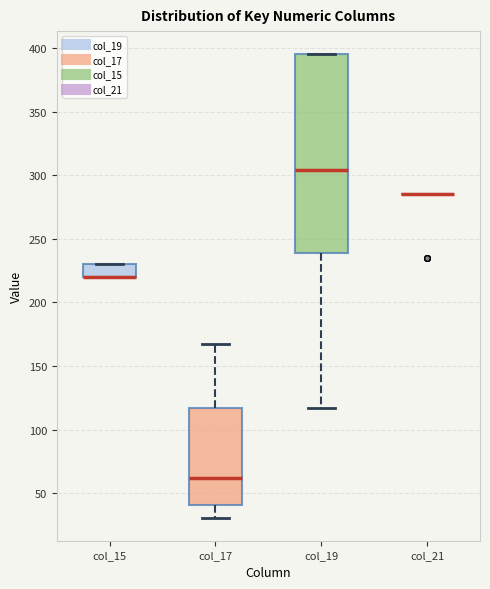

Reading left to right, transcribe this box plot: for each box, give where its median line is, the range the box spans, and where its two whiskers end, as read against the y-axis. The values are not printed on the chart, so give them approximately, as read against the axis.

col_15: median 220 (drawn on the box's lower edge), box 220 to 230, whiskers 220 to 230
col_17: median 60, box 40 to 115, whiskers 30 to 165
col_19: median 305, box 240 to 395, whiskers 115 to 395
col_21: box collapsed to a line at 285, whiskers 285 to 285